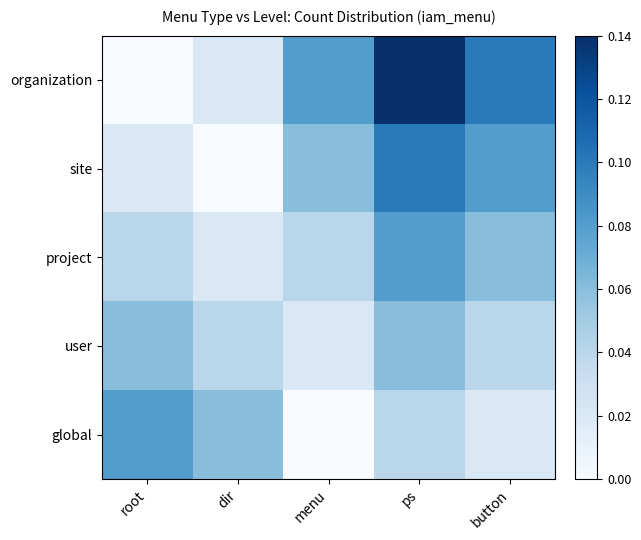

Between button and dir, which is larger?

button